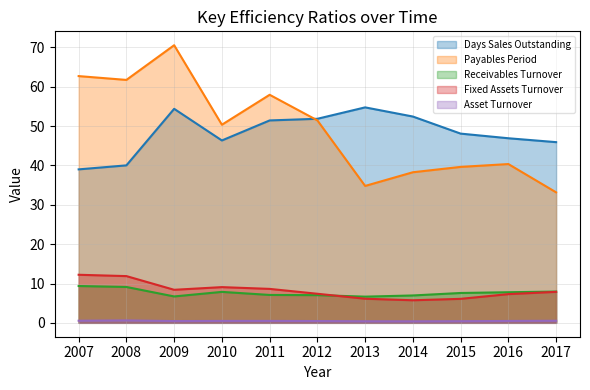

Does the chart display data point markers on the line(s)?

No